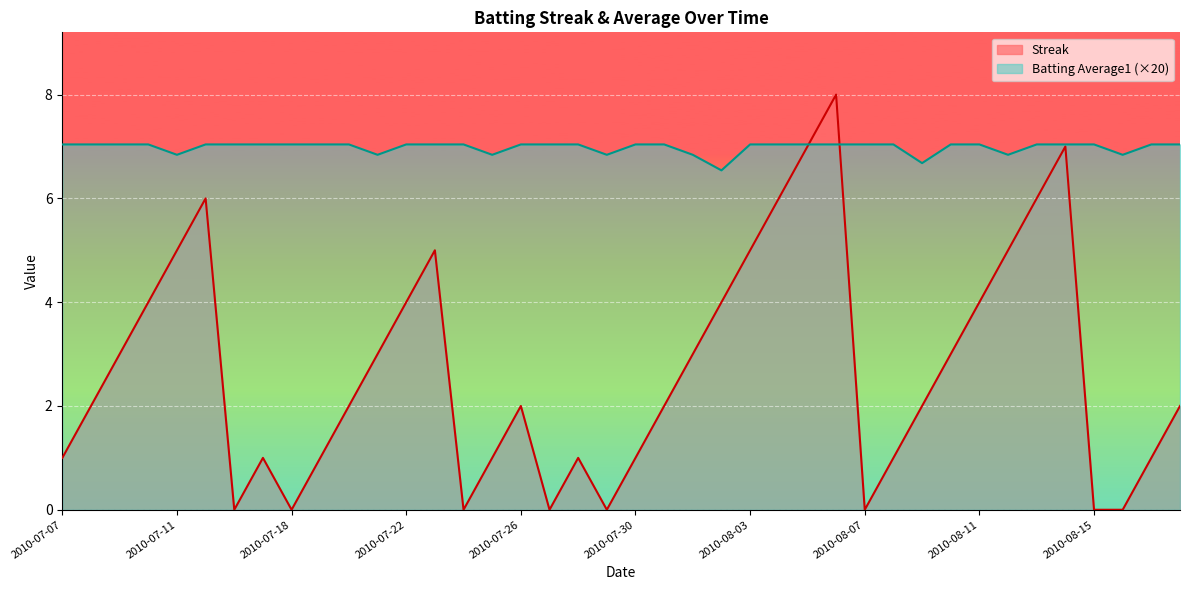

Where do Batting Average1 and Streak first cross each other?

2010-08-05 and 2010-08-06